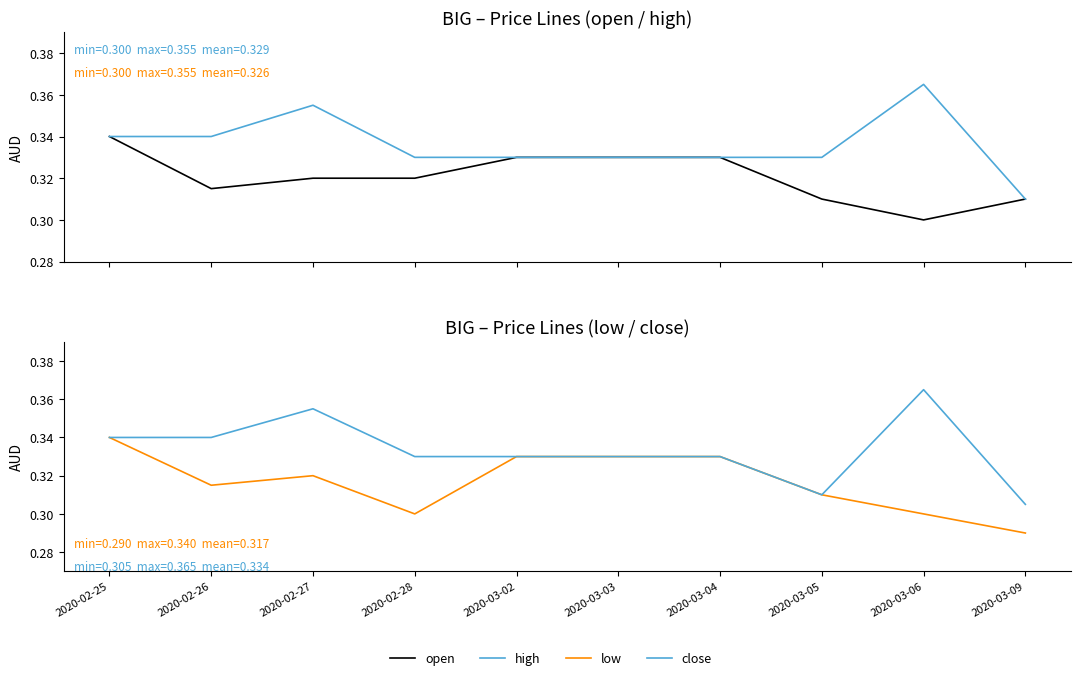

At which category is the sum across all series the highest?

2020-02-25